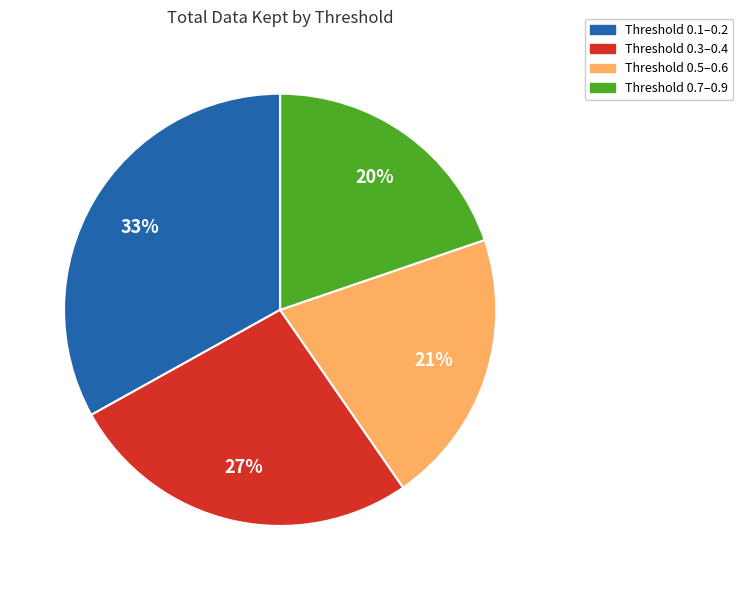

Does any single category account for the majority?

No